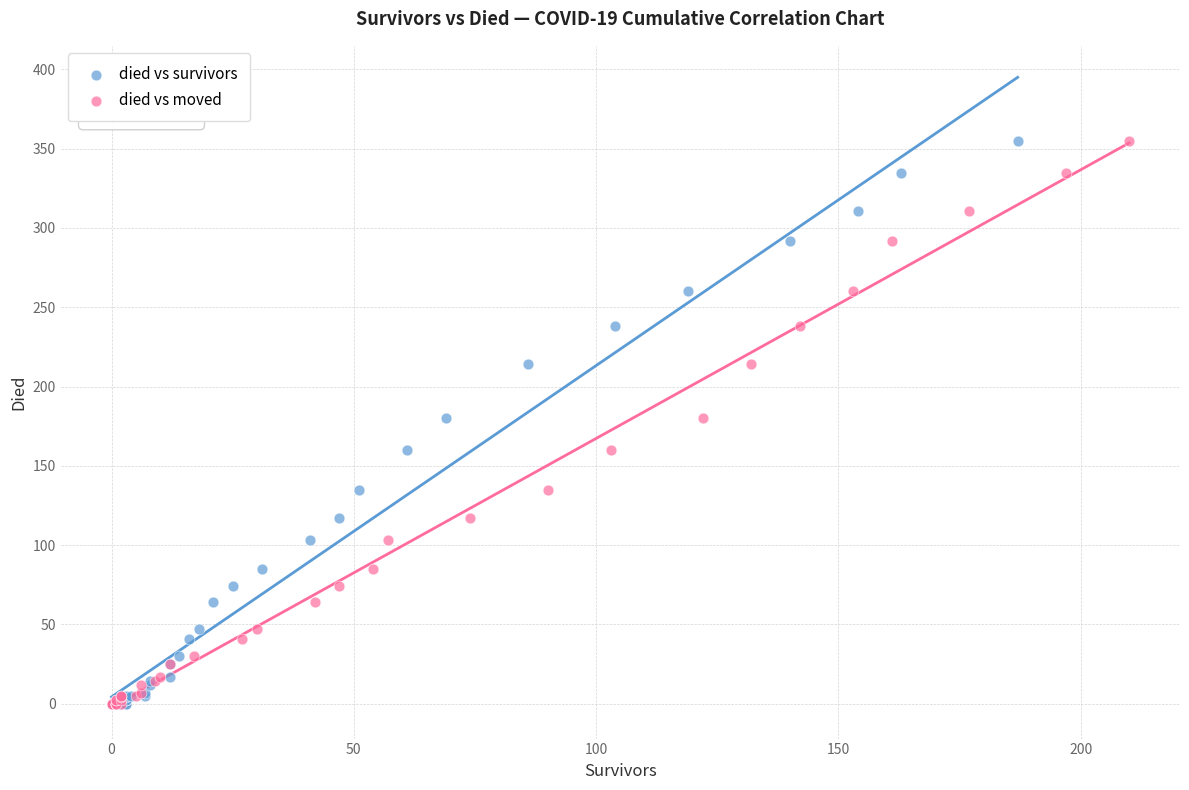

What are all the series names shown in the legend?

died vs survivors, died vs moved